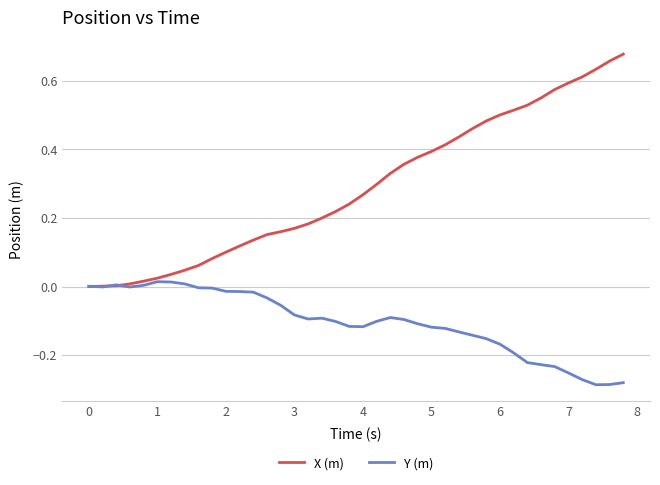

Which series has the widest spread of values?

X (m)